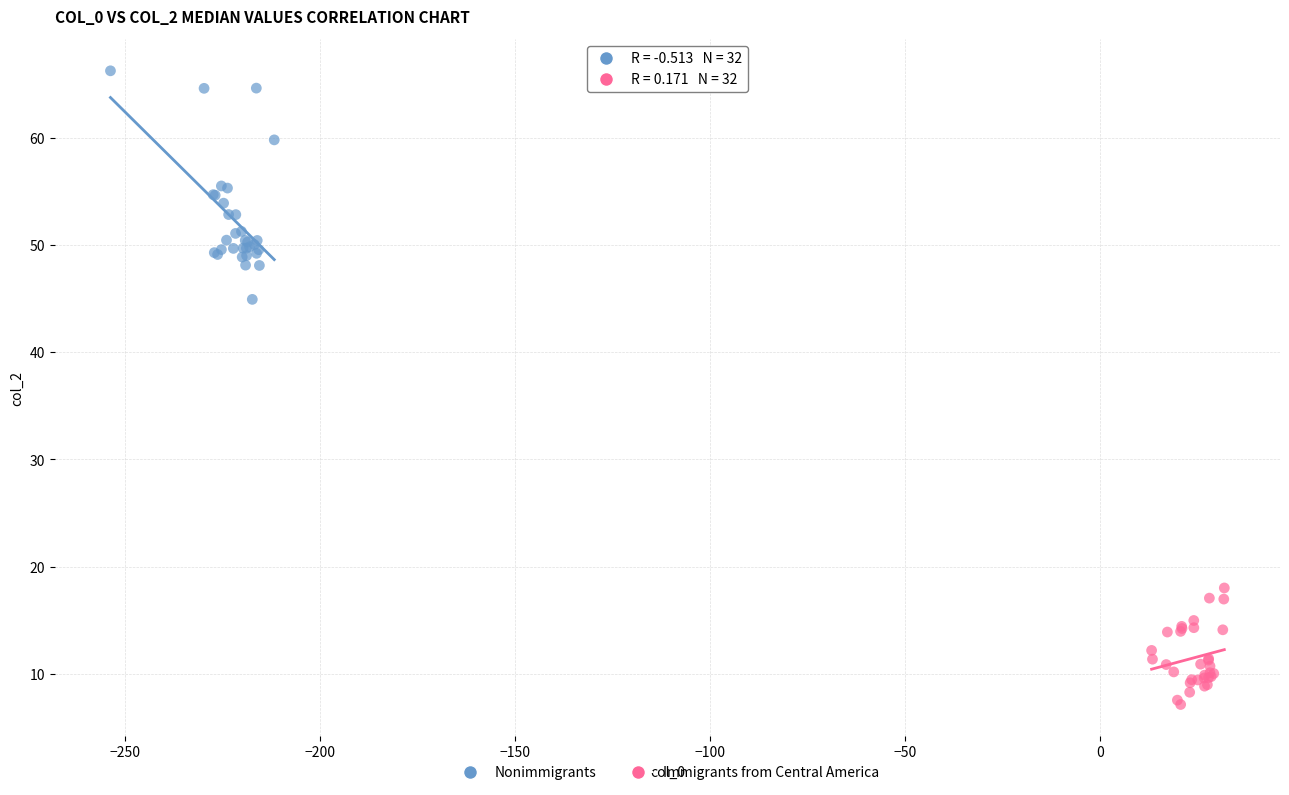

Which series reaches the minimum Y coordinate?

Immigrants from Central America